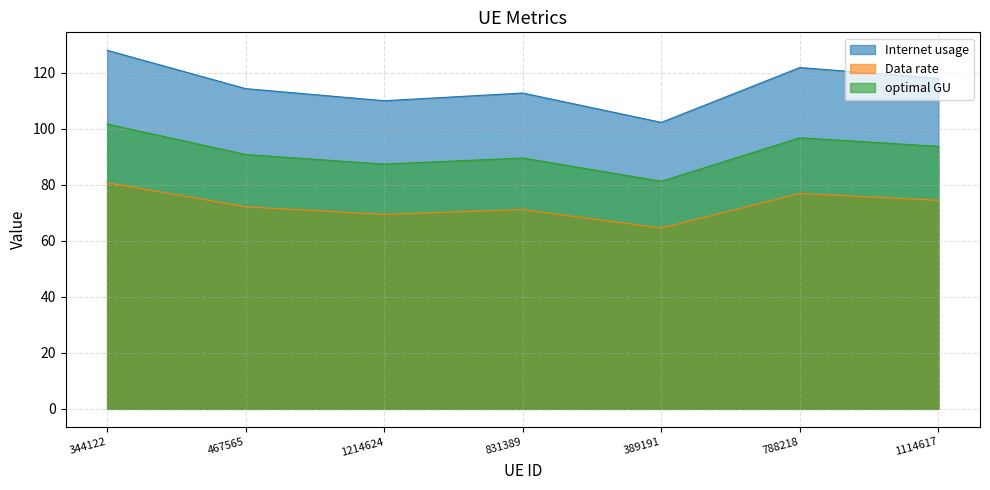

Reading right to left, list all the values displayed in this chart.

Internet usage: 1114617=118.1	788218=121.9	389191=102.4	831389=112.8	1214624=110.1	467565=114.4	344122=128.1
Data rate: 1114617=74.5	788218=76.9	389191=64.6	831389=71.2	1214624=69.5	467565=72.2	344122=80.8
optimal GU: 1114617=93.8	788218=96.9	389191=81.3	831389=89.6	1214624=87.4	467565=90.9	344122=101.8